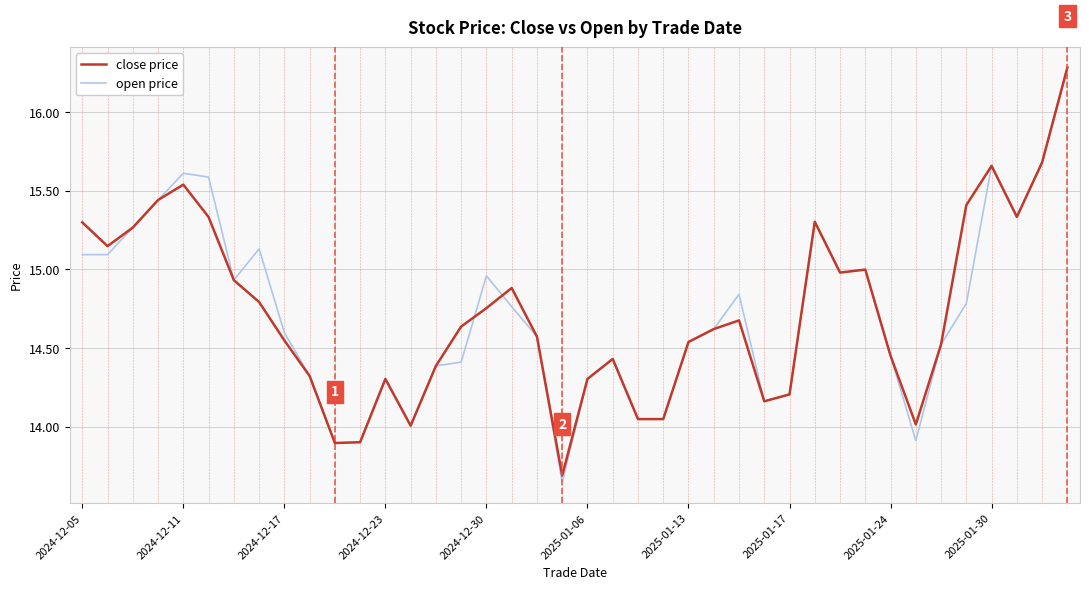

Which series has the largest range (max minus min)?

open price